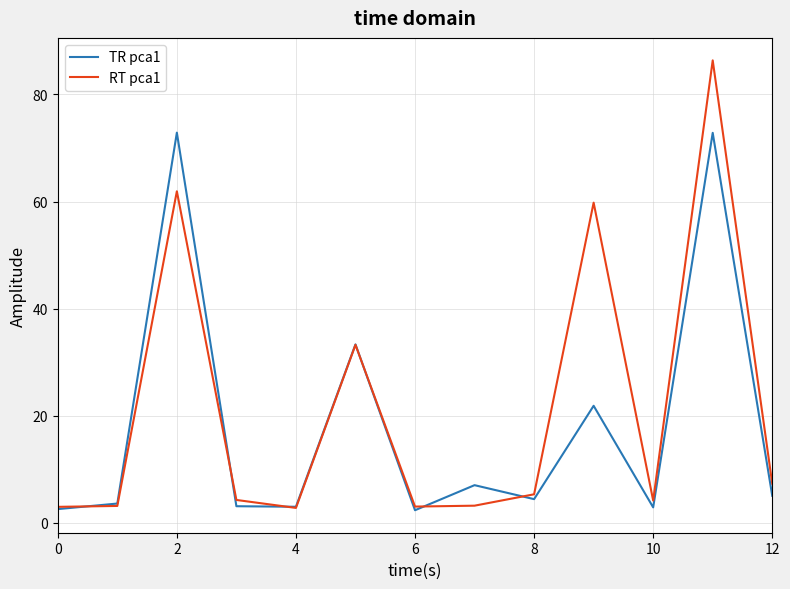

True or false: TR pca1 has more than 0 points higher than both neighbors.

True